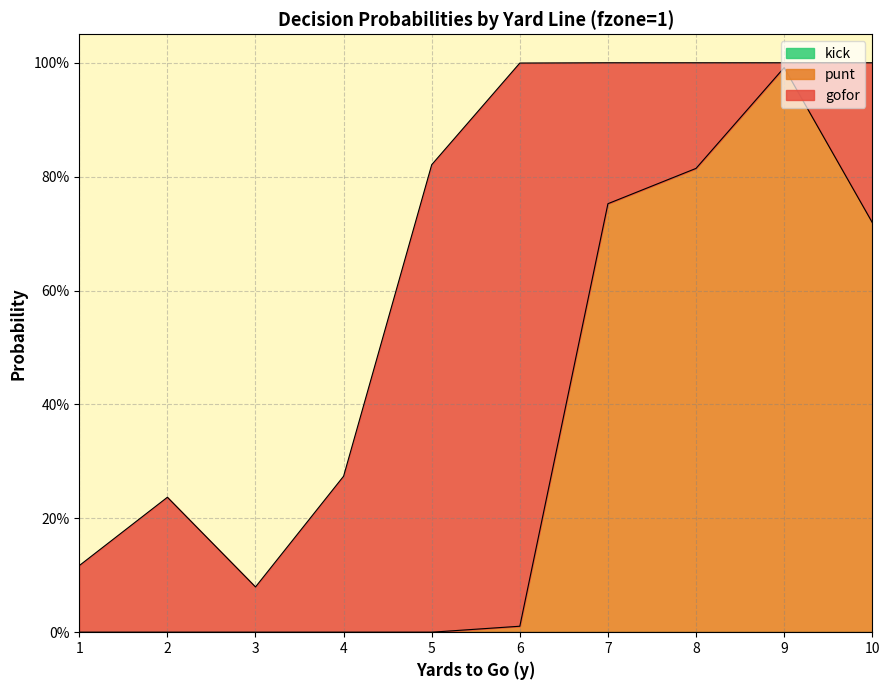

In punt, how many points are higher than both neighbors (excluding endpoints)?

1